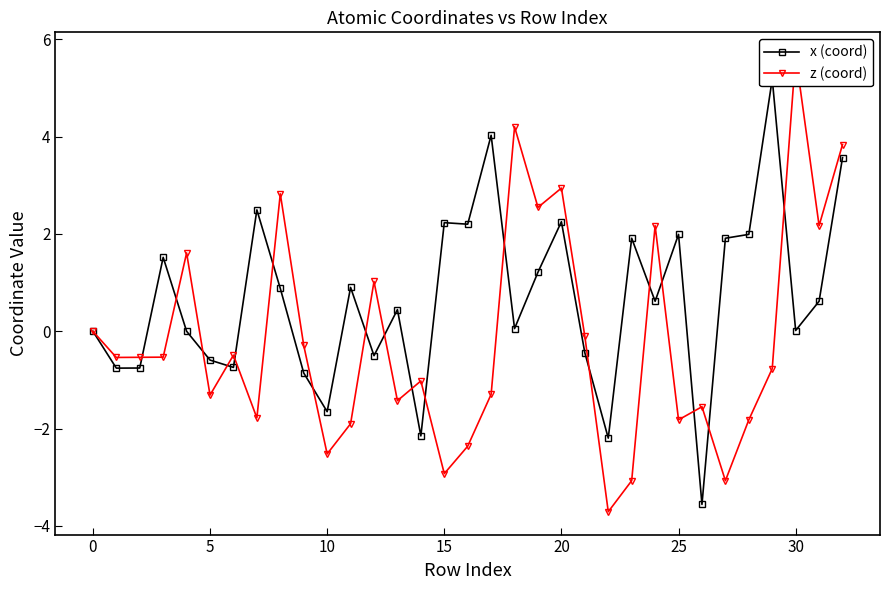

Is this an area chart (filled region under the line)?

No